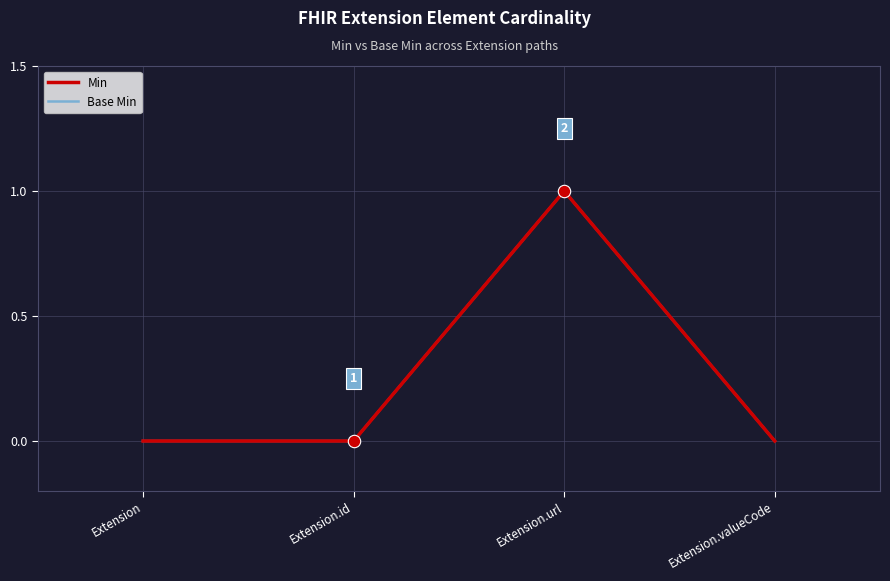

At how many categories does at least one series exceed 0?

1